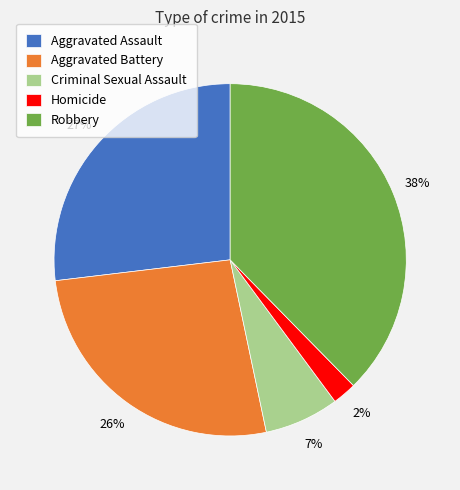

Do Homicide and Robbery together represent more than half of the pie?

No